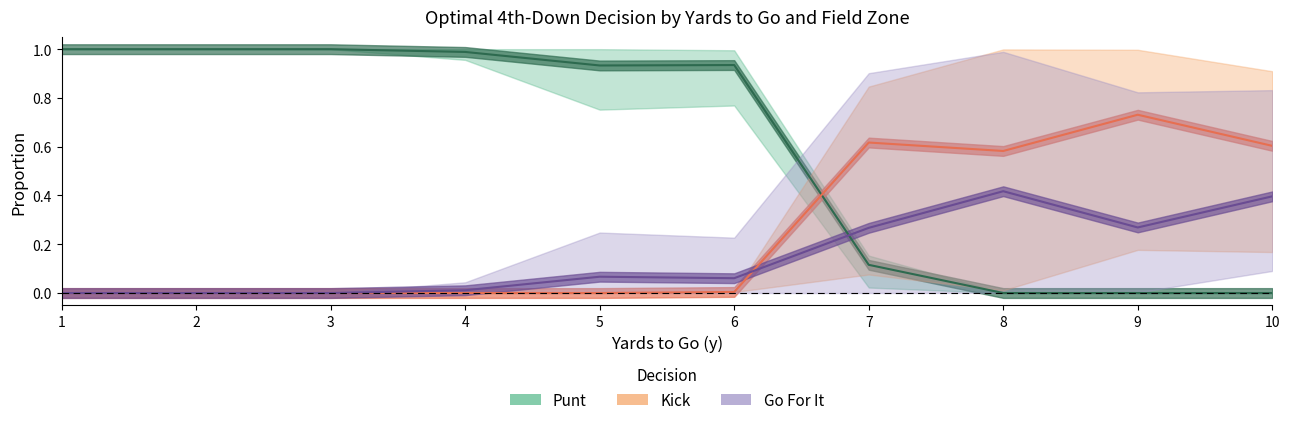

What is the highest value of the kick series?

0.7